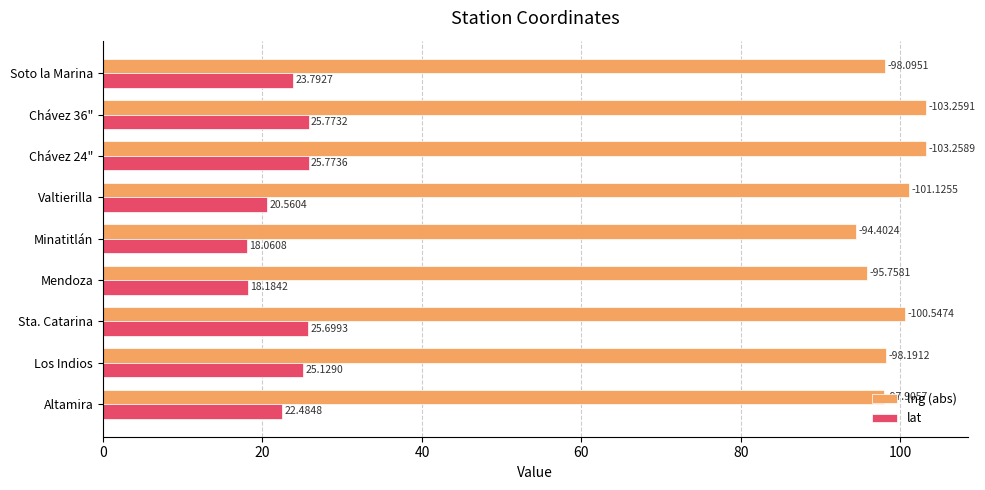

Rank the categories by lat value from highest to lowest.

Chávez 24", Chávez 36", Sta. Catarina, Los Indios, Soto la Marina, Altamira, Valtierilla, Mendoza, Minatitlán